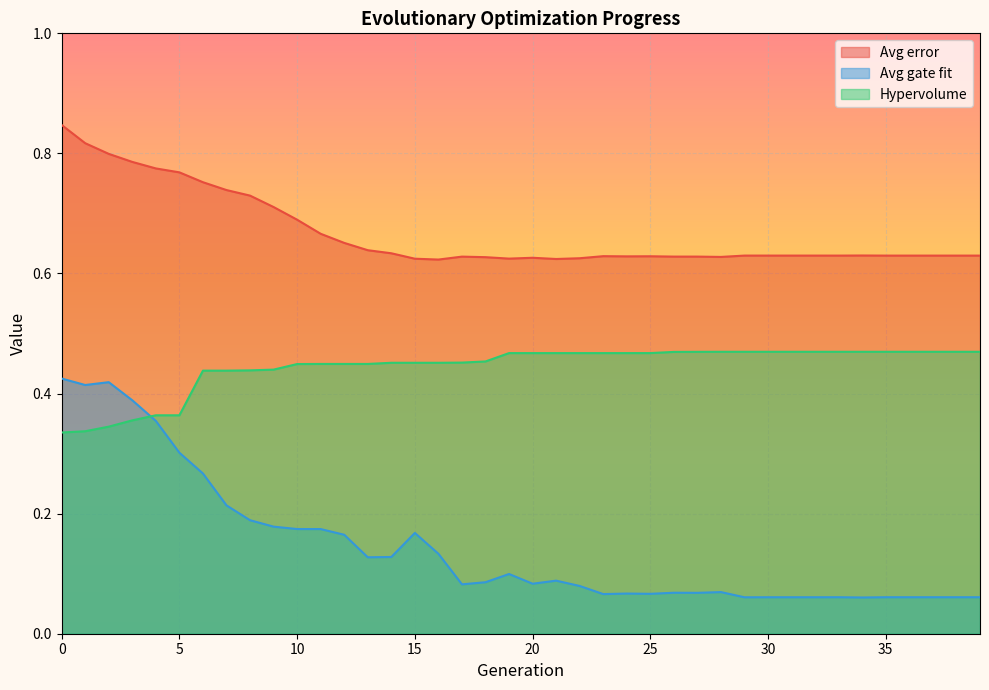

Reading left to right, list all the values displayed in this chart.

Avg error: 0.8	0.8	0.8	0.8	0.8	0.8	0.8	0.7	0.7	0.7	0.7	0.7	0.7	0.6	0.6	0.6	0.6	0.6	0.6	0.6	0.6	0.6	0.6	0.6	0.6	0.6	0.6	0.6	0.6	0.6	0.6	0.6	0.6	0.6	0.6	0.6	0.6	0.6	0.6	0.6
Avg gate fit: 0.4	0.4	0.4	0.4	0.4	0.3	0.3	0.2	0.2	0.2	0.2	0.2	0.2	0.1	0.1	0.2	0.1	0.1	0.1	0.1	0.1	0.1	0.1	0.1	0.1	0.1	0.1	0.1	0.1	0.1	0.1	0.1	0.1	0.1	0.1	0.1	0.1	0.1	0.1	0.1
Hypervolume: 0.3	0.3	0.3	0.4	0.4	0.4	0.4	0.4	0.4	0.4	0.4	0.4	0.4	0.4	0.5	0.5	0.5	0.5	0.5	0.5	0.5	0.5	0.5	0.5	0.5	0.5	0.5	0.5	0.5	0.5	0.5	0.5	0.5	0.5	0.5	0.5	0.5	0.5	0.5	0.5